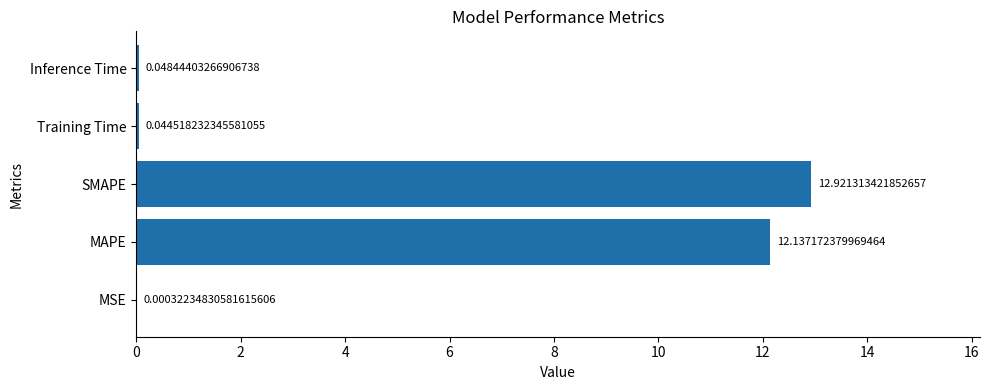

Which has a higher value, MAPE or MSE?

MAPE